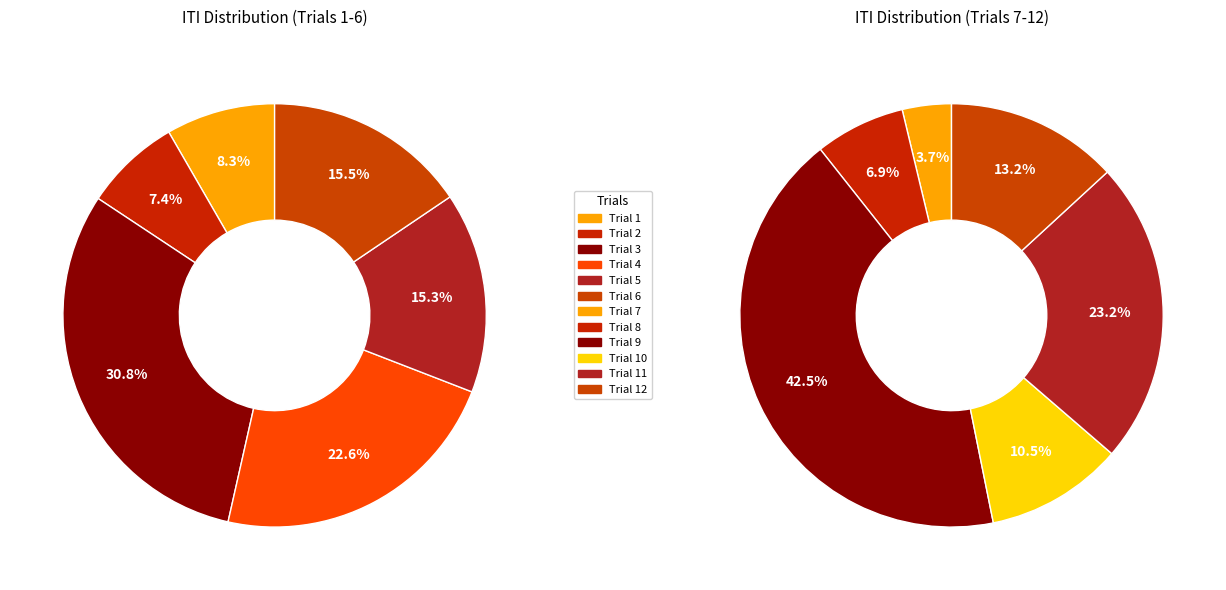

Count the number of slices in the pie.

12